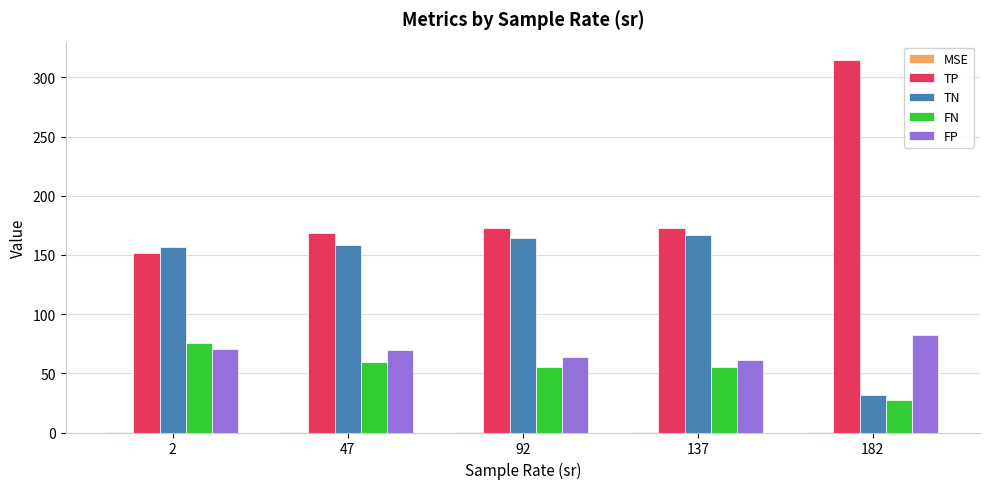

Count the number of categories in the chart.

5